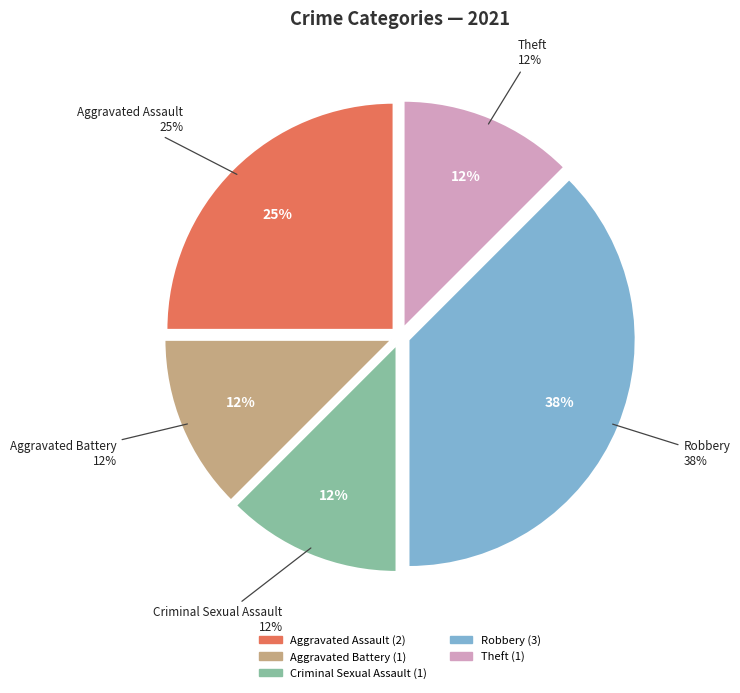

Is Robbery the majority of the pie?

No